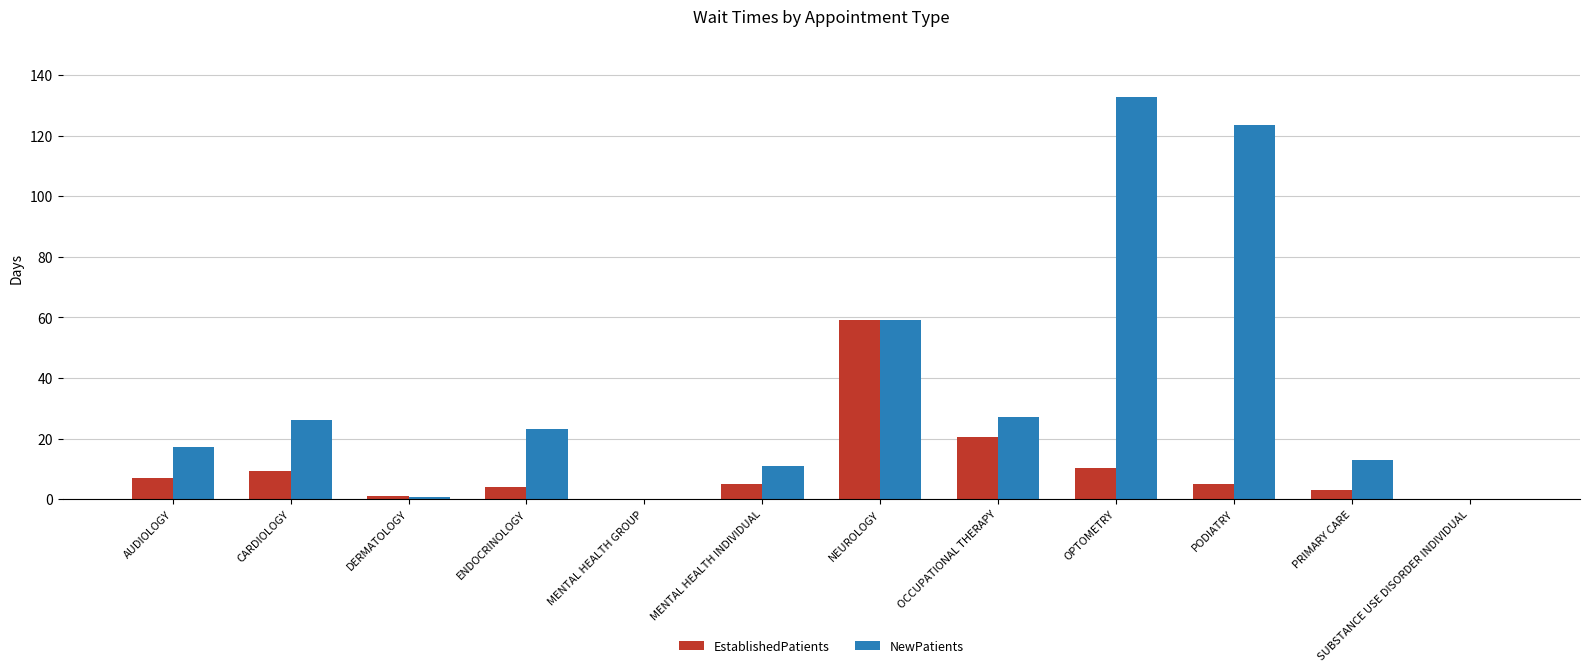

Which label corresponds to the largest value in the chart?

OPTOMETRY